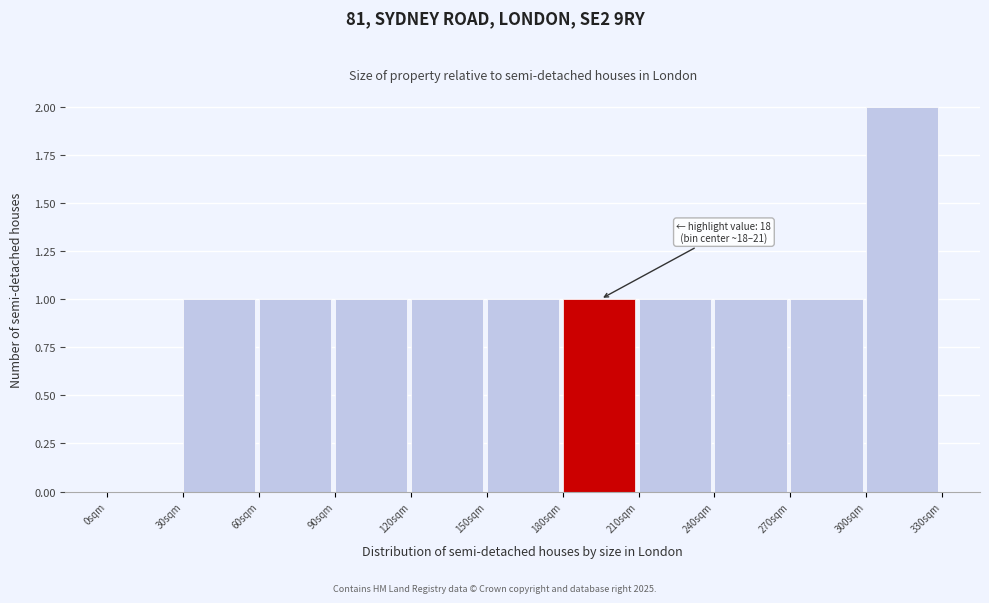

Reading left to right, transcribe all the data shown in this chart.

0sqm=0	30sqm=1	60sqm=1	90sqm=1	120sqm=1	150sqm=1	180sqm=1	210sqm=1	240sqm=1	270sqm=1	300sqm=2